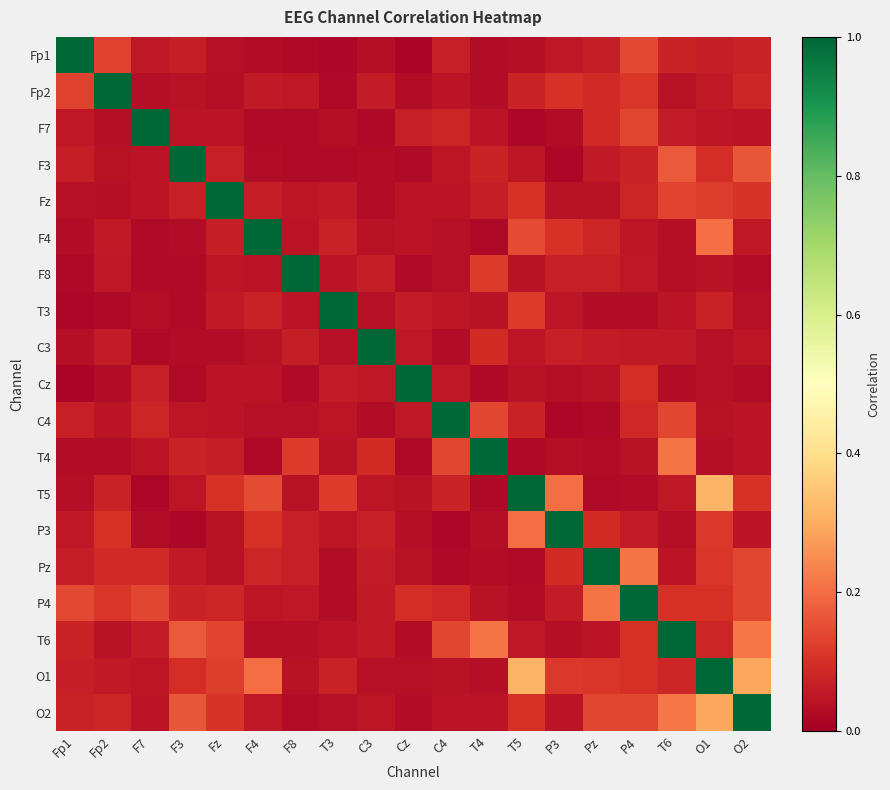

What is the difference between the highest and lowest values at O1?

1.0